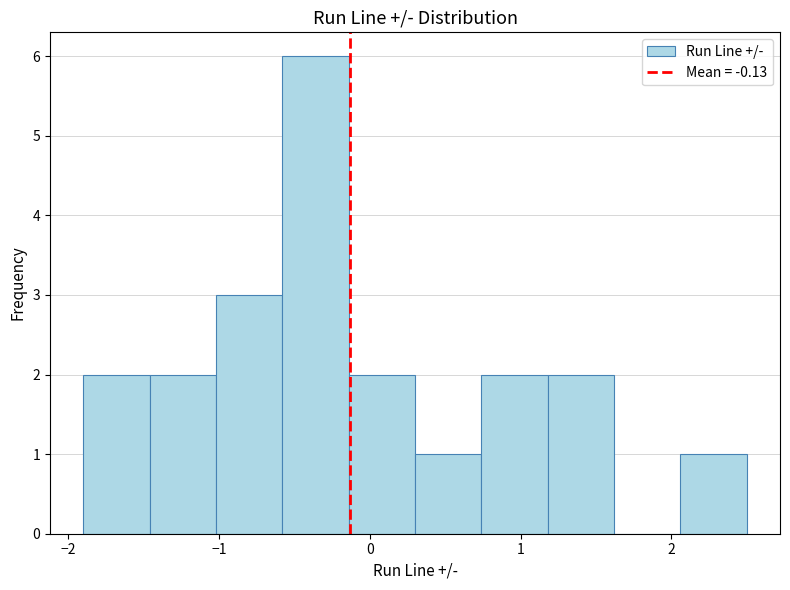

Over which range of the x-axis is the bar tallest?

-0.58 to -0.14